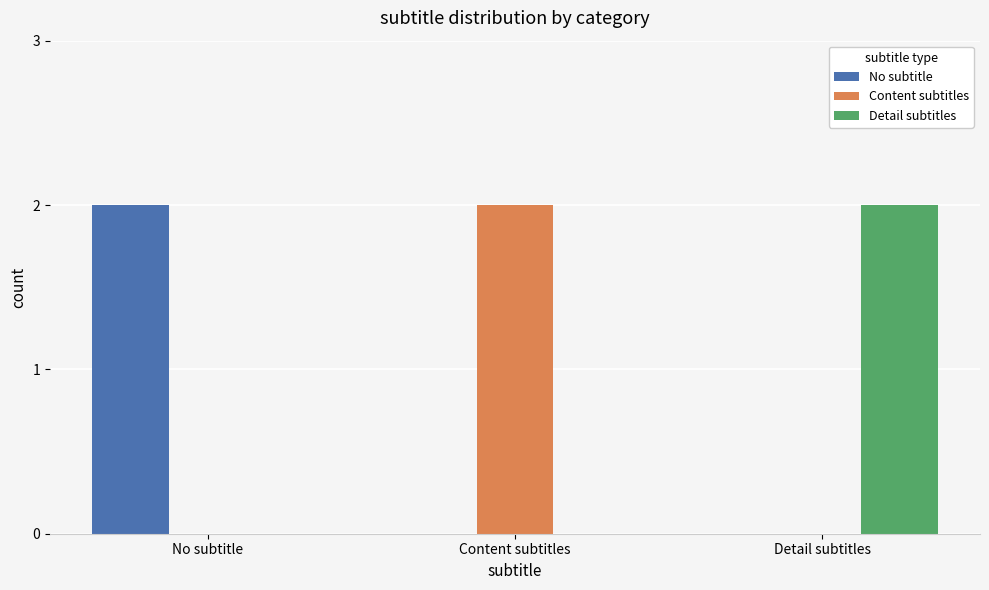

Count the number of categories in the chart.

3